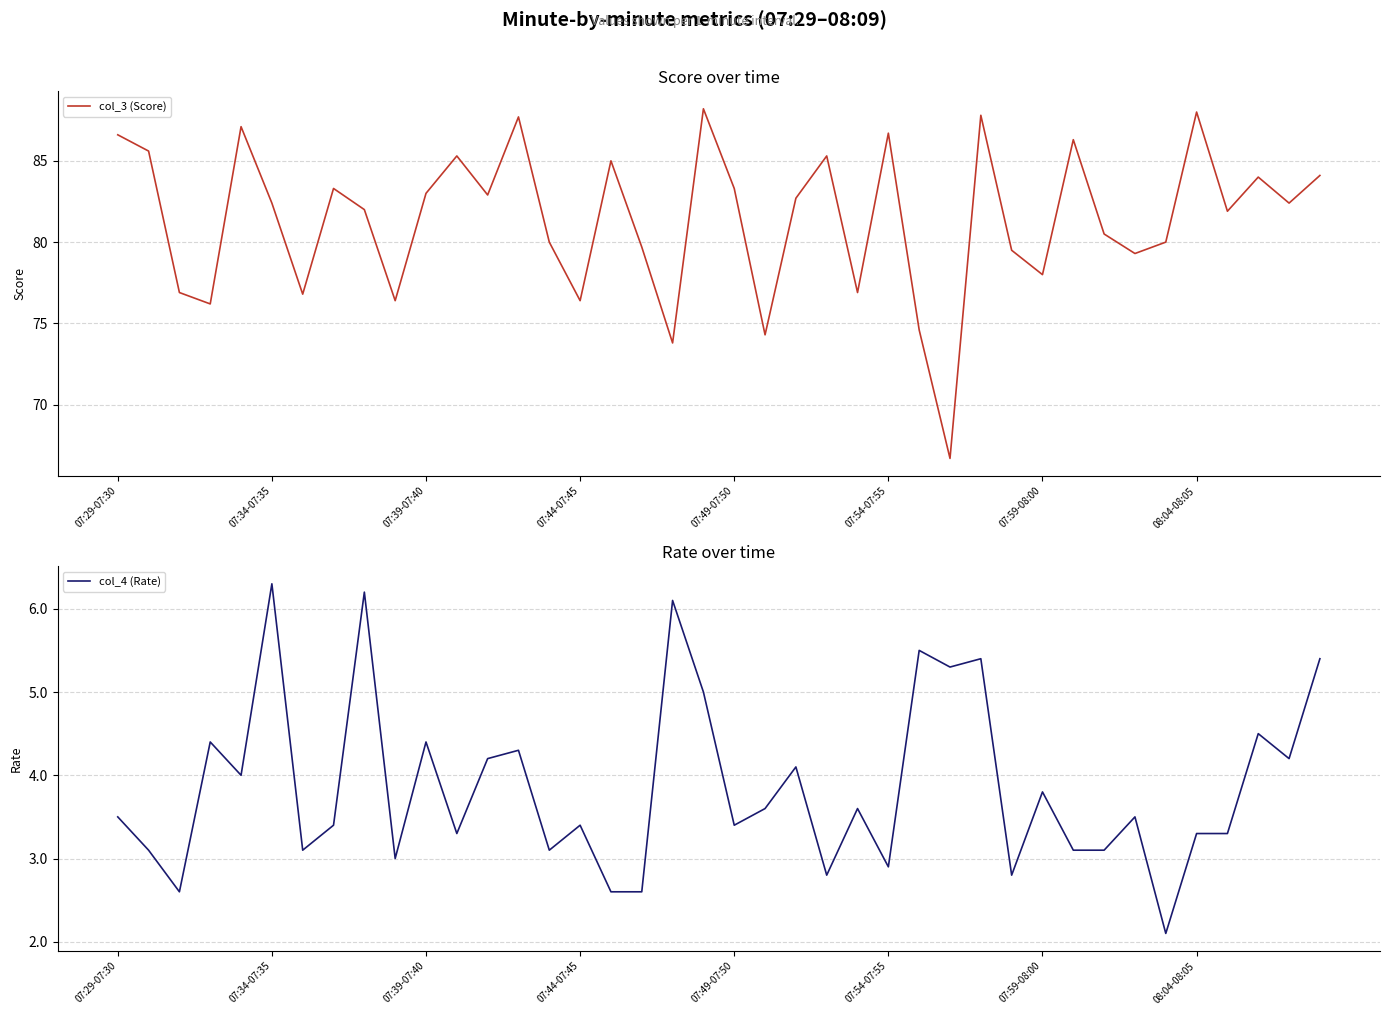

How many lines are shown in the chart?

2